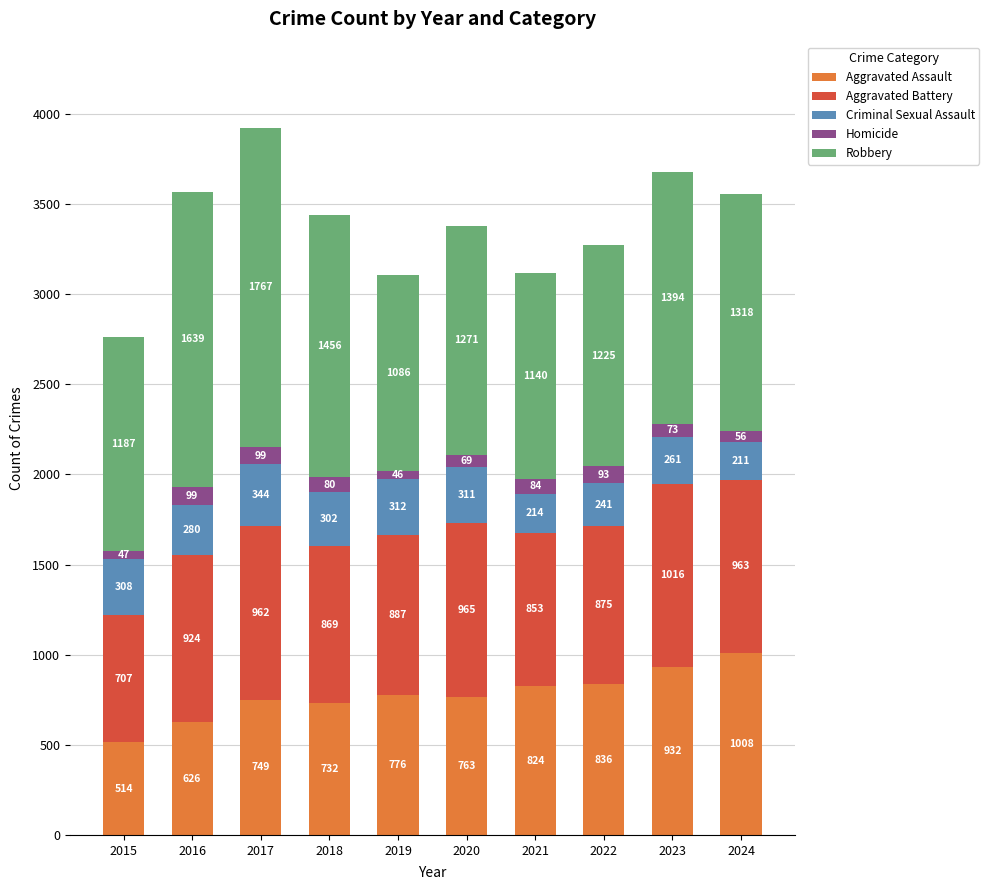

Which category has the highest value in the Aggravated Assault series?

2024